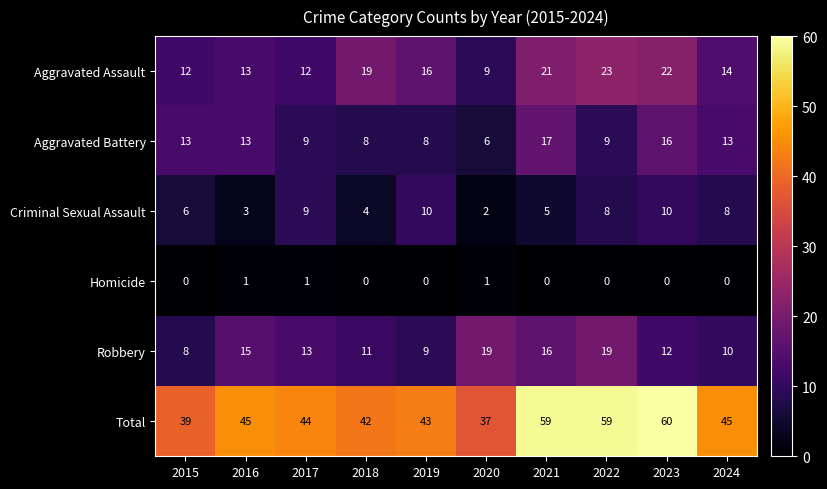

What is the sum of the Total values at 2020 and 2019?

80